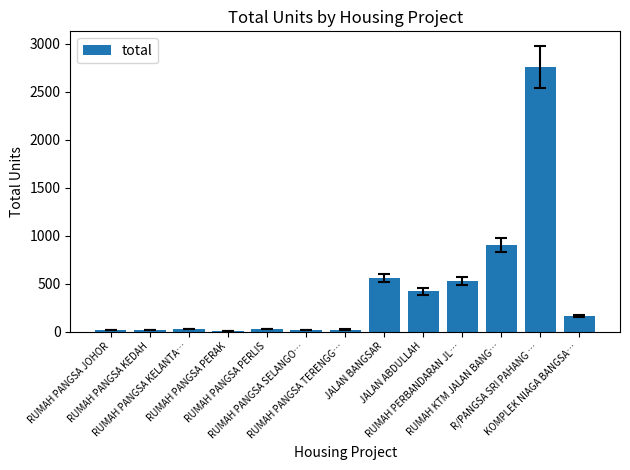

Between RUMAH PANGSA KEDAH and RUMAH KTM JALAN BANG…, which is larger?

RUMAH KTM JALAN BANG…